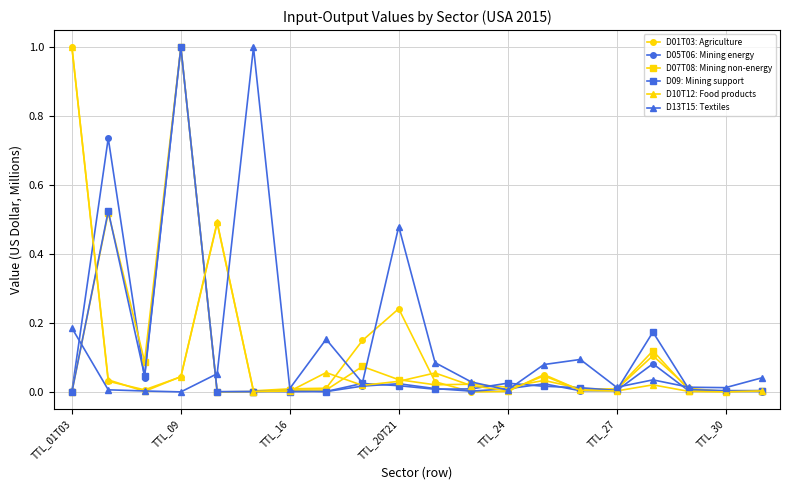

What is the maximum value for D01T03: Agriculture?

1.0